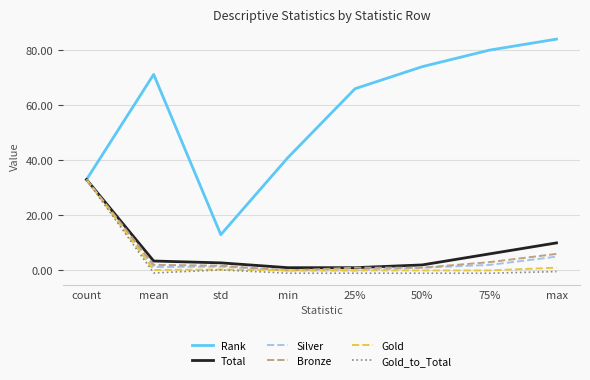

The Rank series shows 84.0 at max. True or false?

True